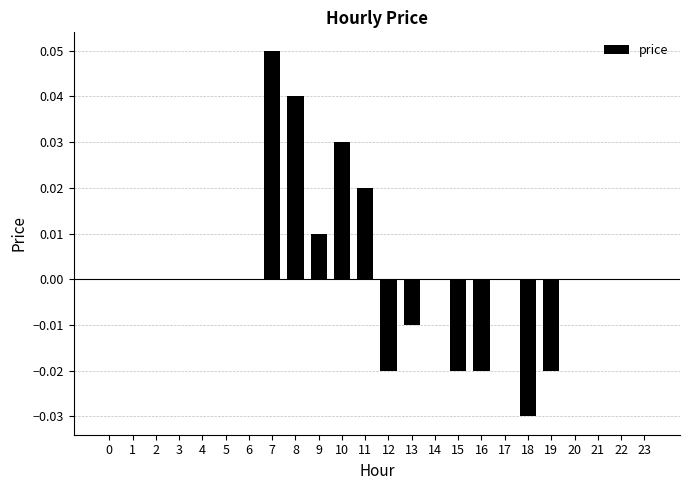

Between 15 and 22, which is larger?

22